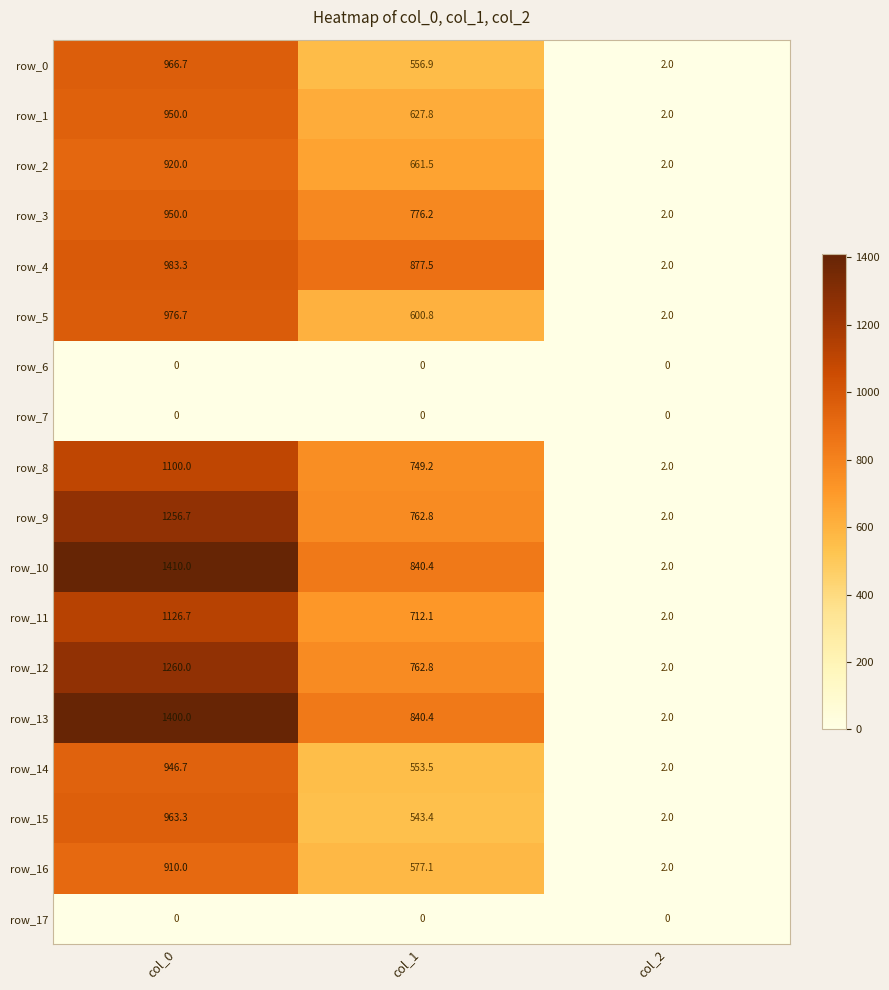

What is the difference between the maximum and minimum values in the row_14 series?

944.7